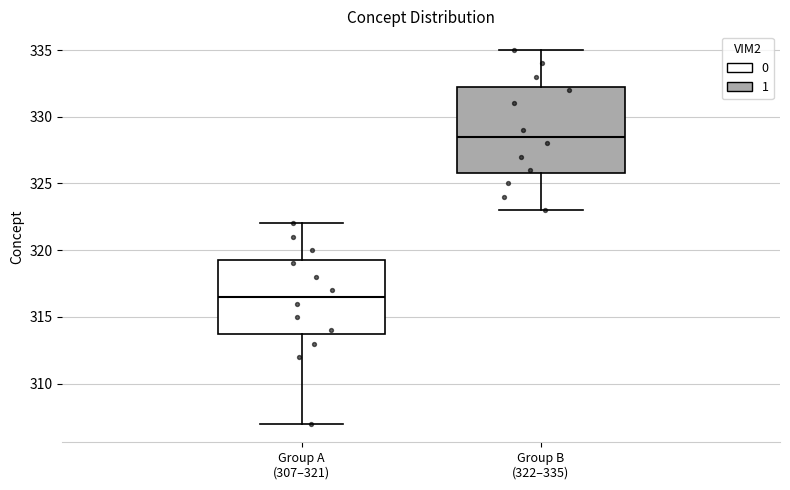

Where does the upper whisker of the box for Group A (307–321) end on the y-axis? The values are not printed on the chart, so give them approximately, as read against the axis.

322.0